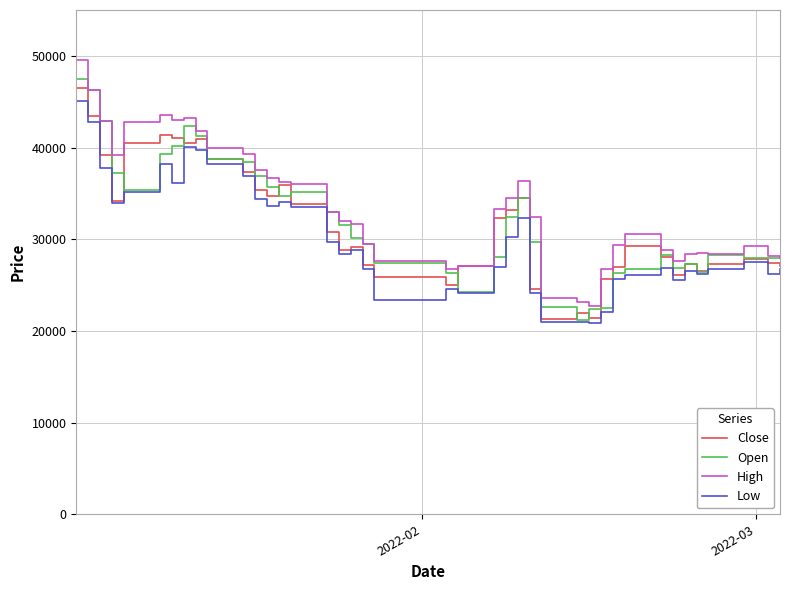

What is the greatest value displayed?

49500